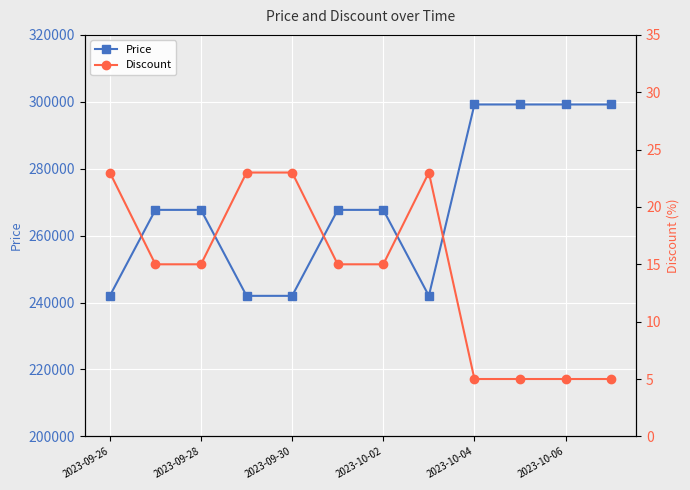

At how many categories does at least one series exceed 124903?

12